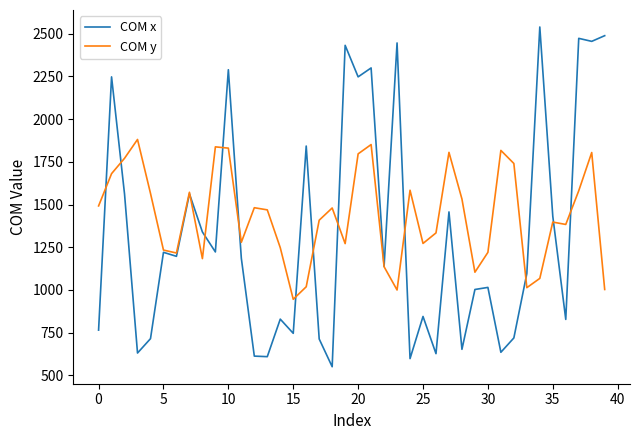

List the series in order of their overall mean, highest first.

COM y, COM x